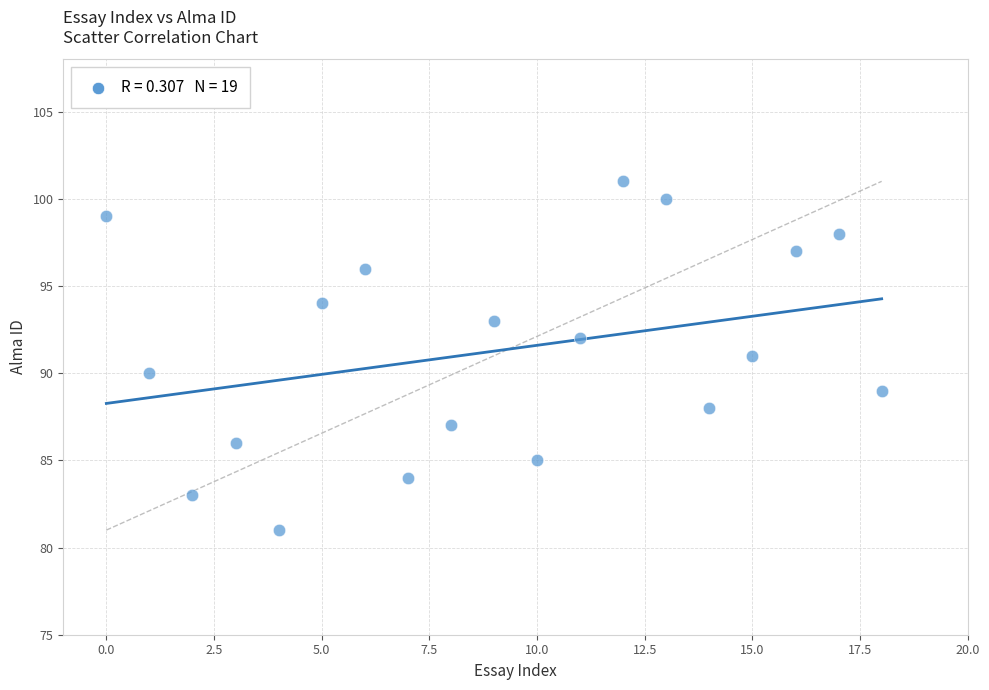

What is the range of Y values (max minus min)?

20